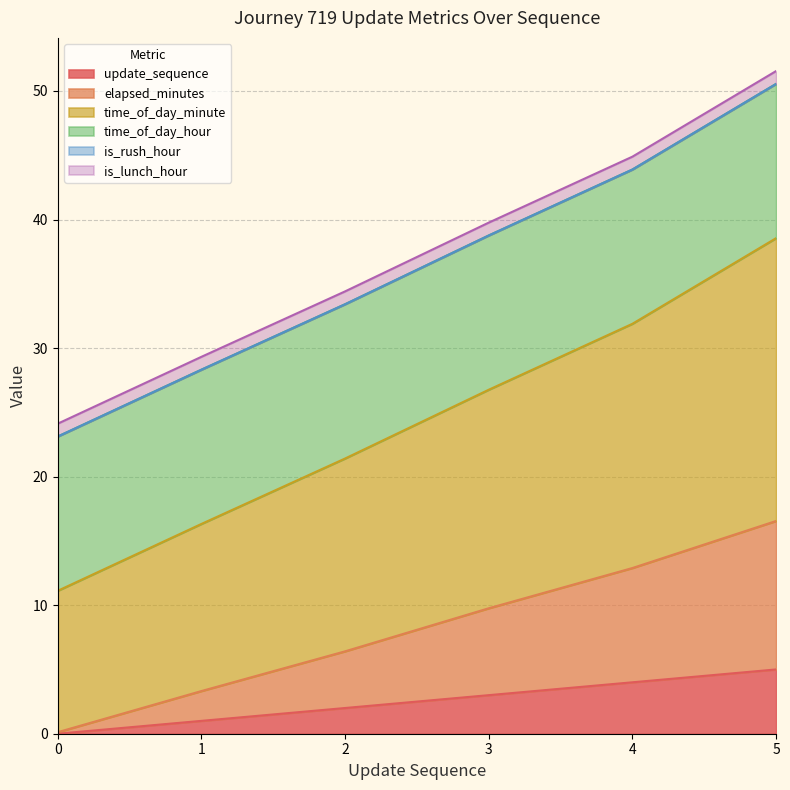

At which category is the sum across all series the highest?

5